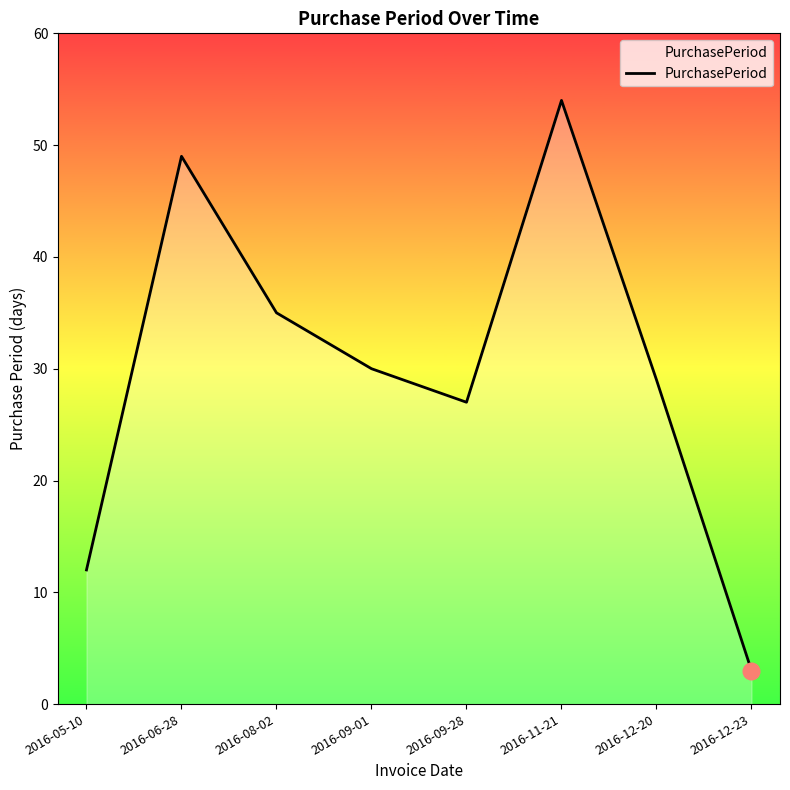

At which category does the chart reach its minimum across all series?

2016-12-23